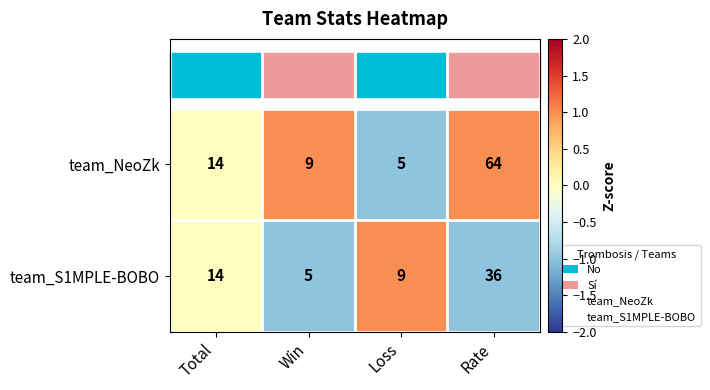

The value of team_NeoZk at Win is 9. True or false?

True